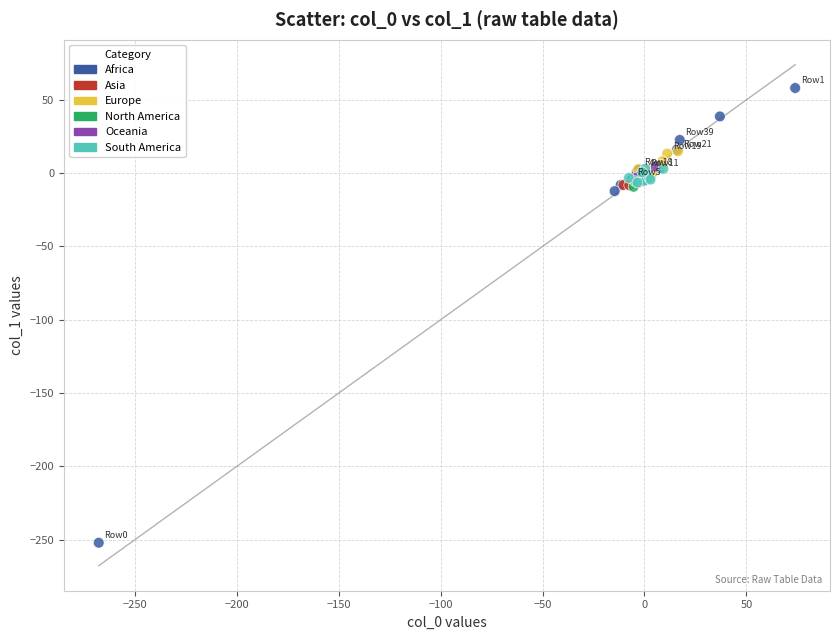

Which series contains the lowest Y value?

Africa